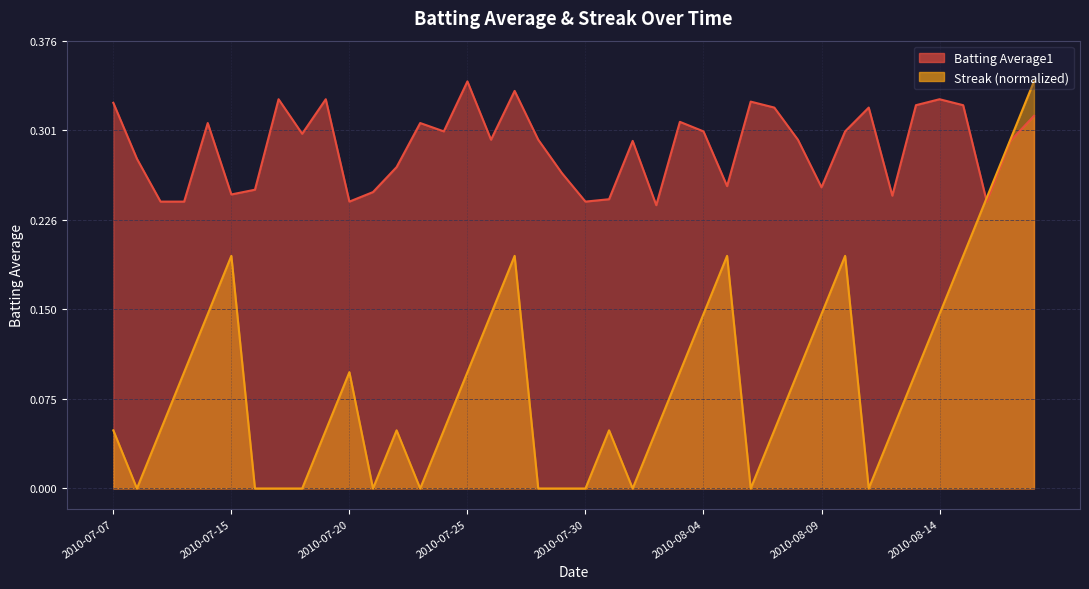

How many positive values does the Streak series have?

28